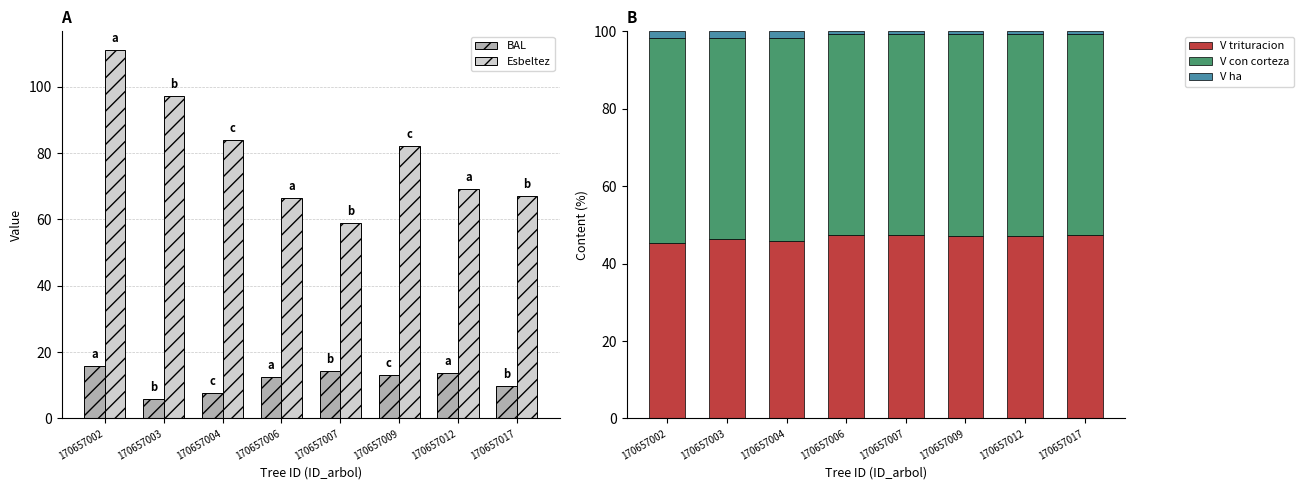

What is the sum of all V ha values?

8.7